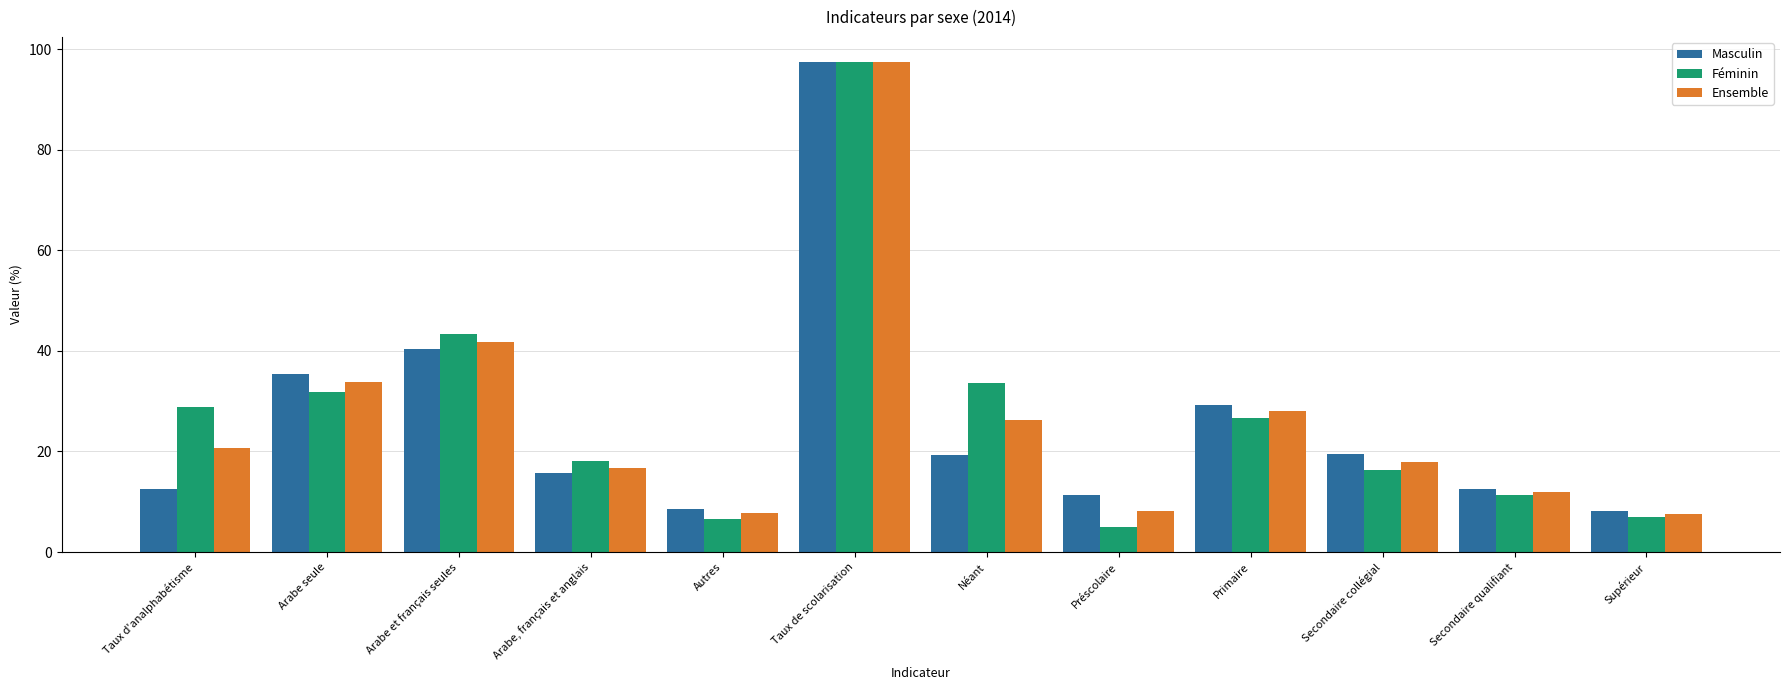

At which category is the sum across all series the highest?

Taux de scolarisation